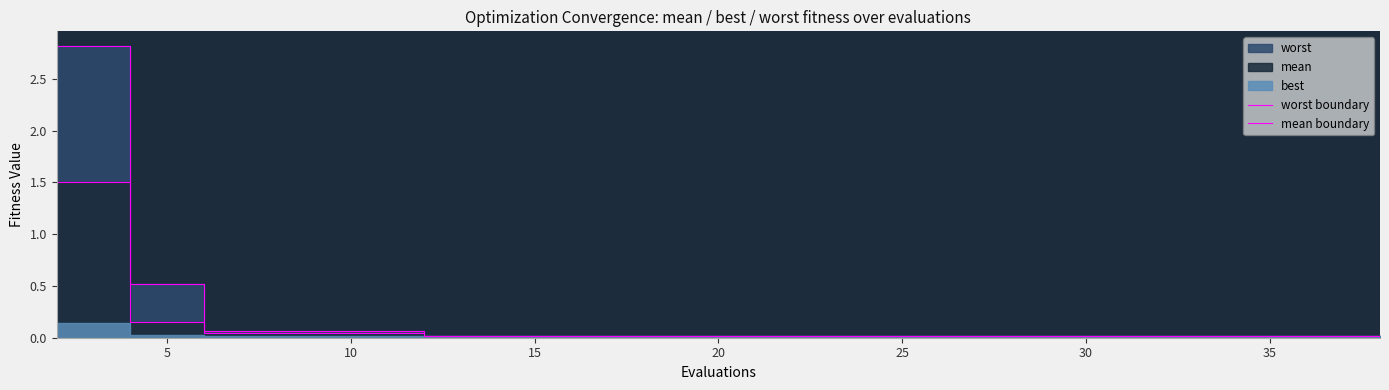

What is the label of the 3rd point from the left?

10